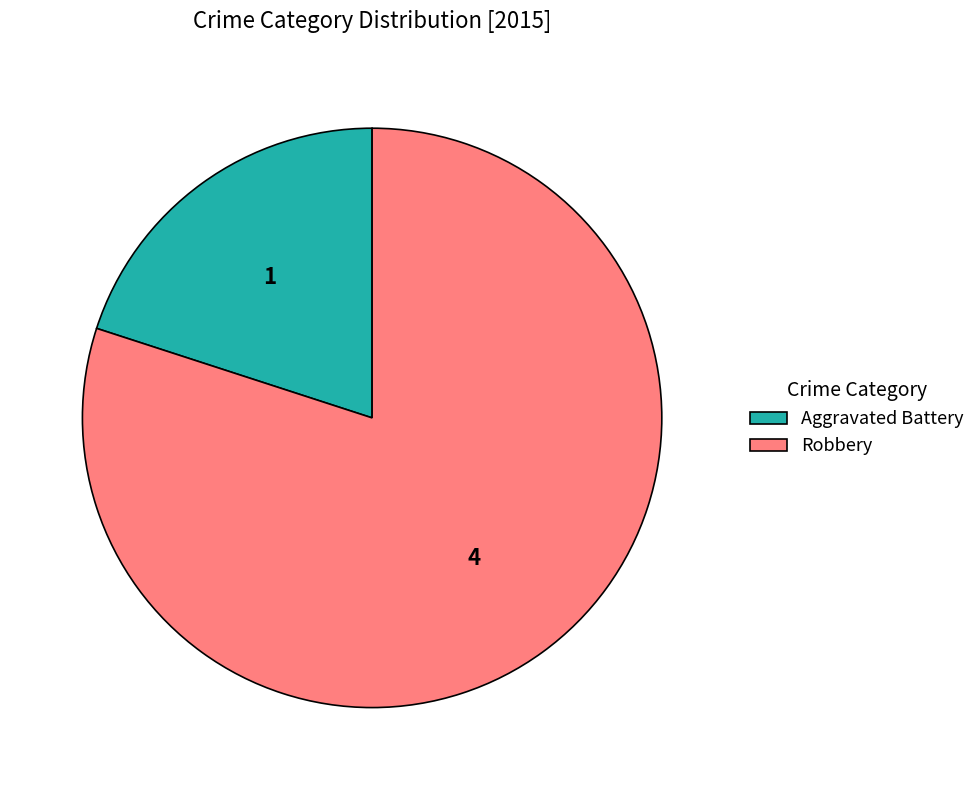

True or false: Robbery accounts for 80% of the total.

True